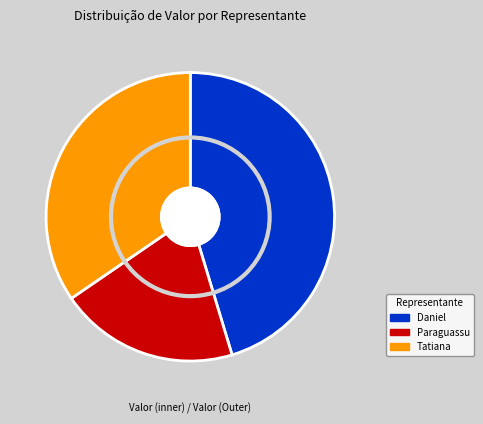

Do Tatiana and Daniel together represent more than half of the pie?

Yes